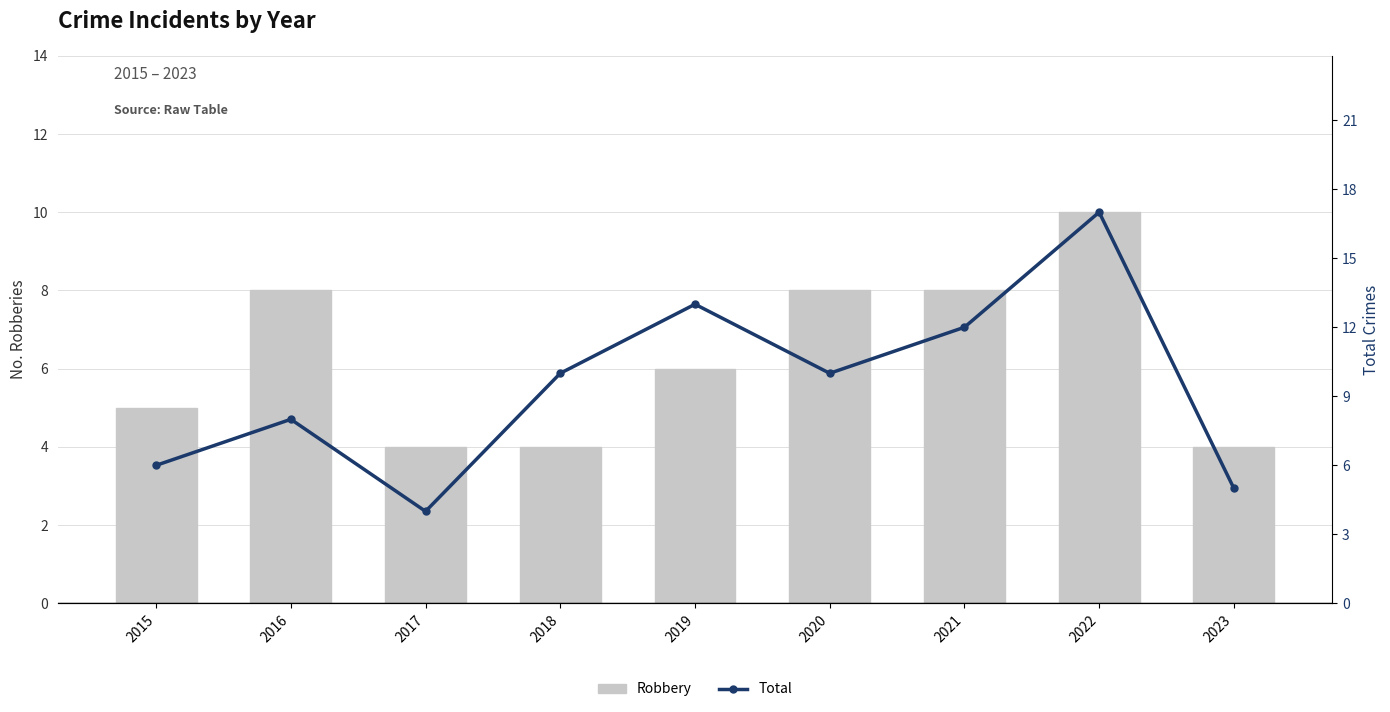

At which category does the chart reach its peak across all series?

2022